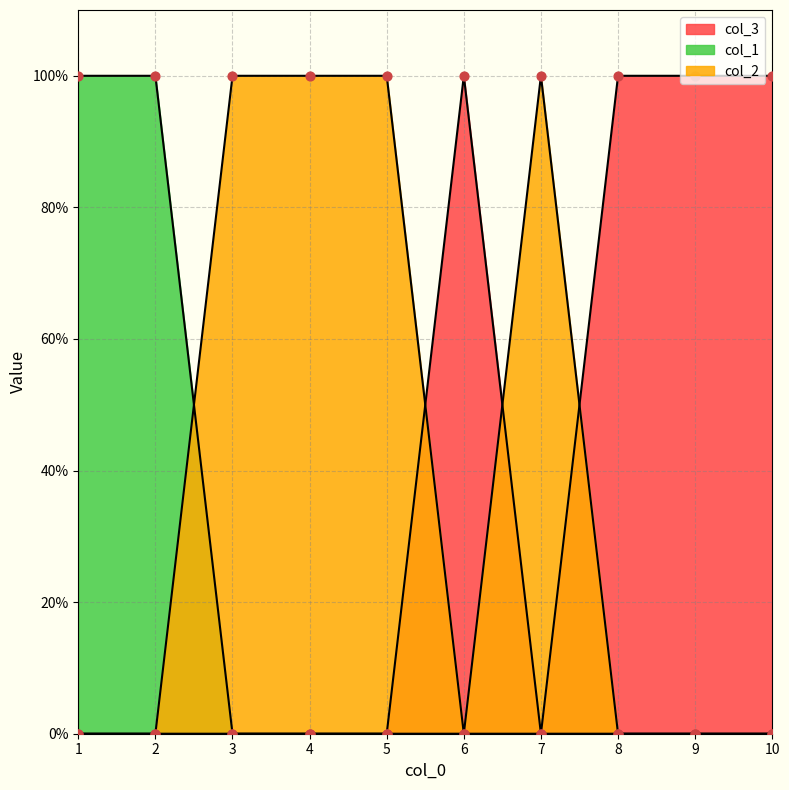

Which series has the widest spread of Y values?

col_3